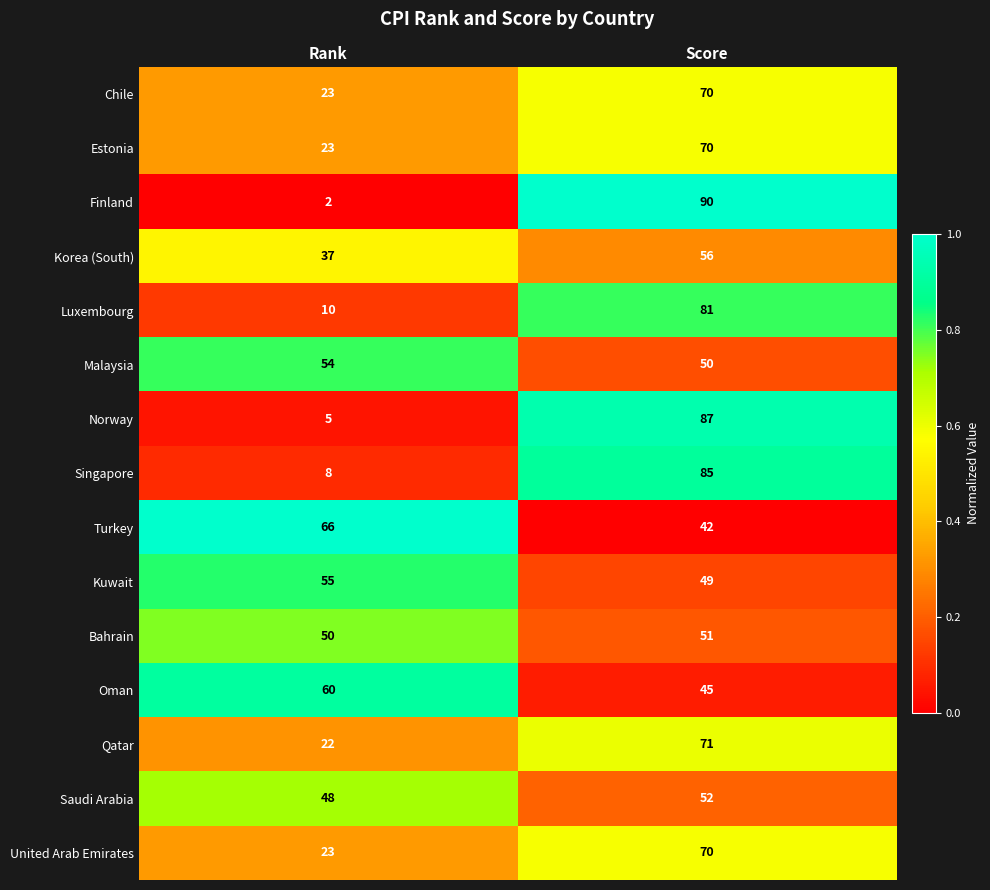

At which category is the sum across all series the highest?

Score